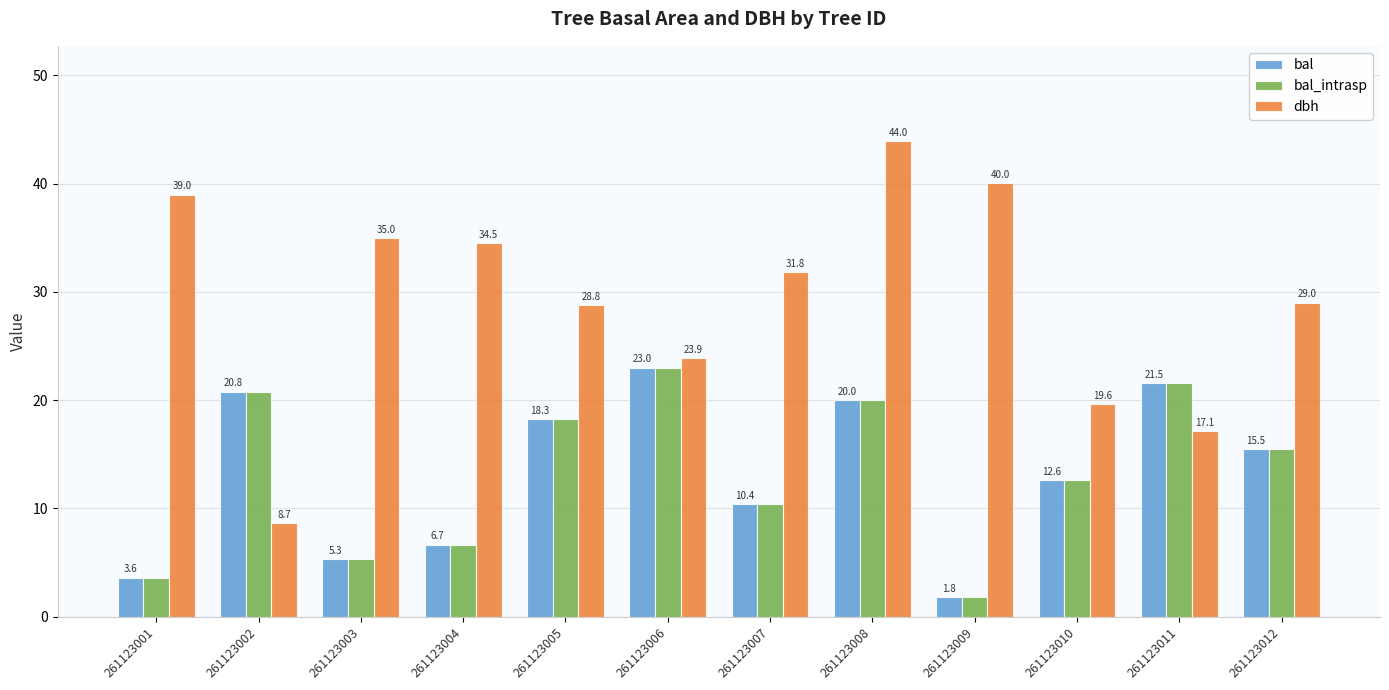

What is the greatest value displayed?

44.0